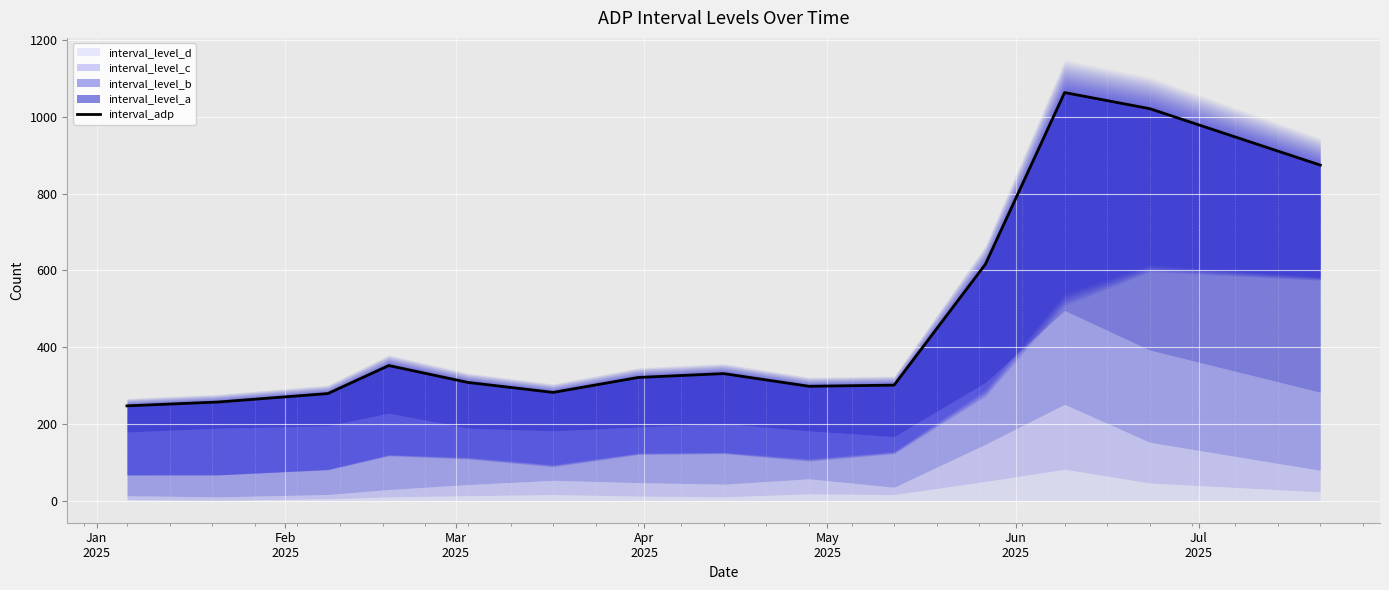

How many values are below 321?

7